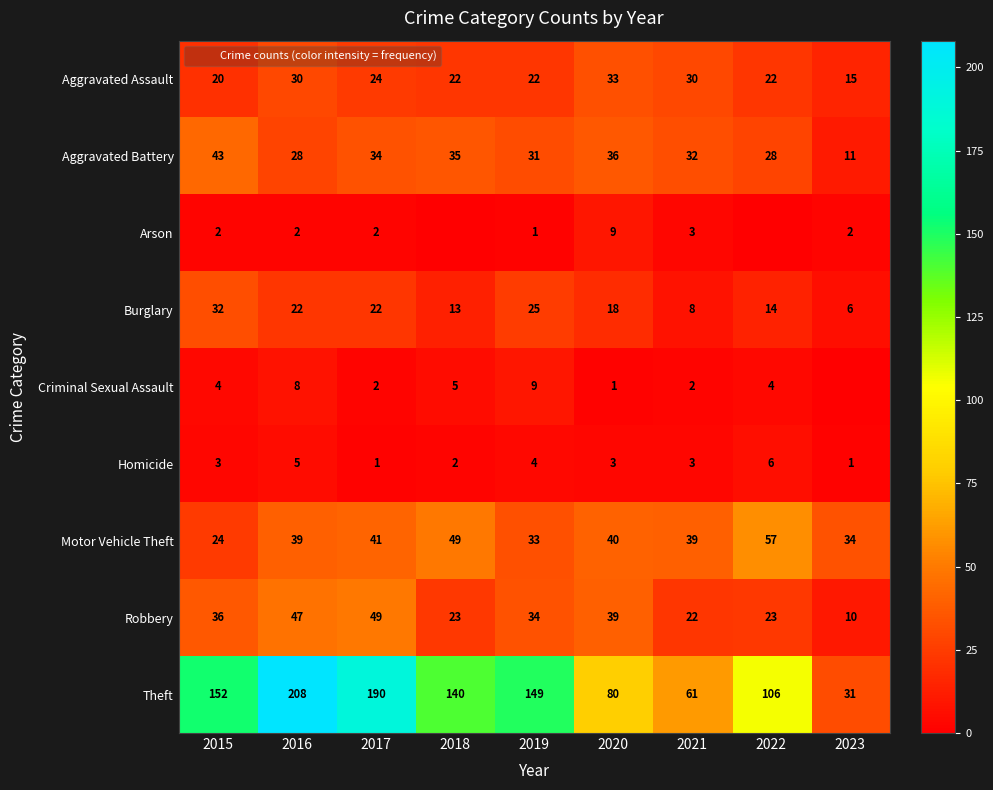

Rank the series at 2019 from lowest to highest value.

Arson, Homicide, Criminal Sexual Assault, Aggravated Assault, Burglary, Aggravated Battery, Motor Vehicle Theft, Robbery, Theft